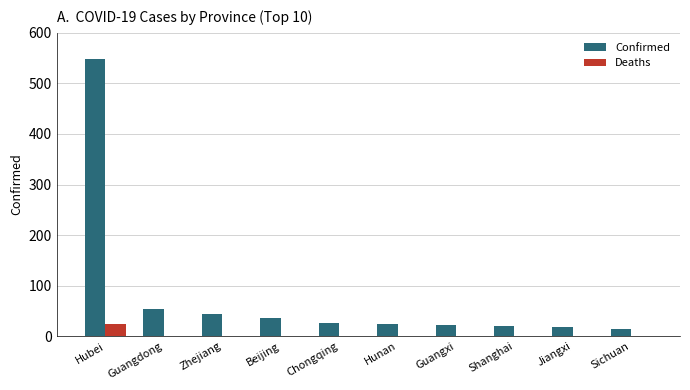

What is the maximum value shown in the chart?

549